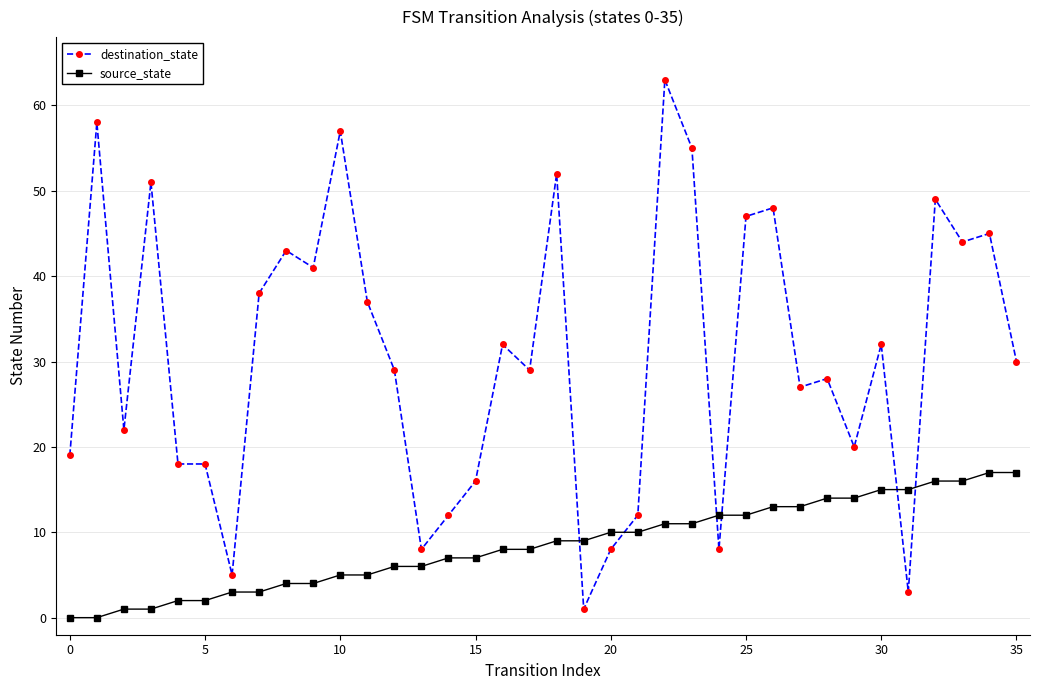

What is the difference between the maximum and minimum values in the destination_state series?

62